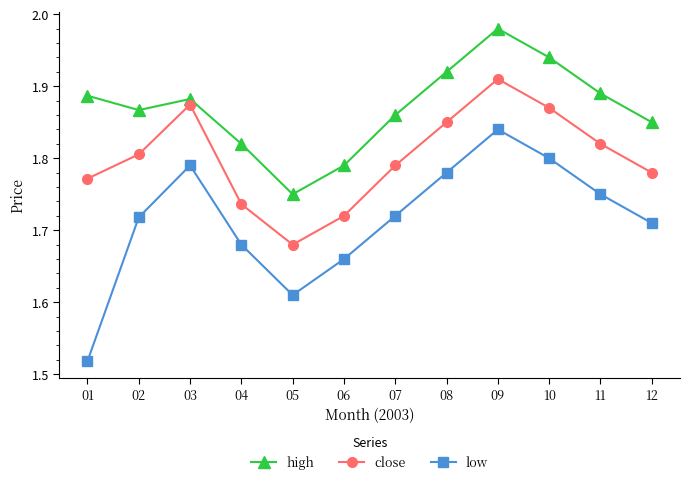

What is the difference between the low values at 07 and 05?

0.1